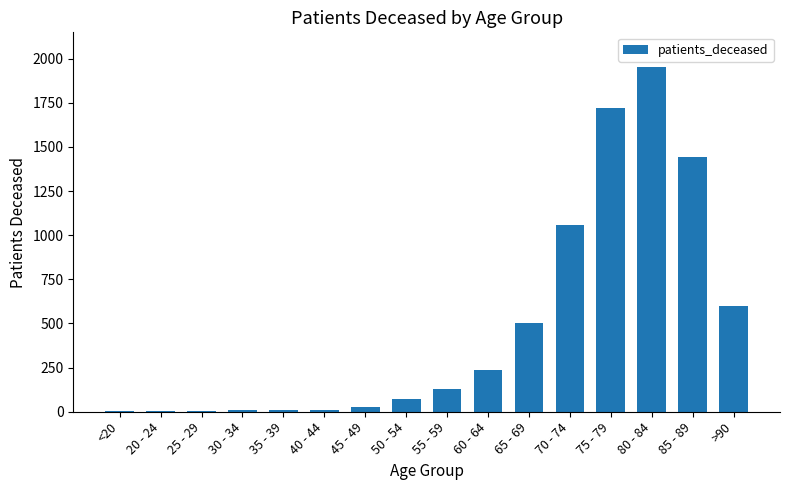

Count the number of categories in the chart.

16